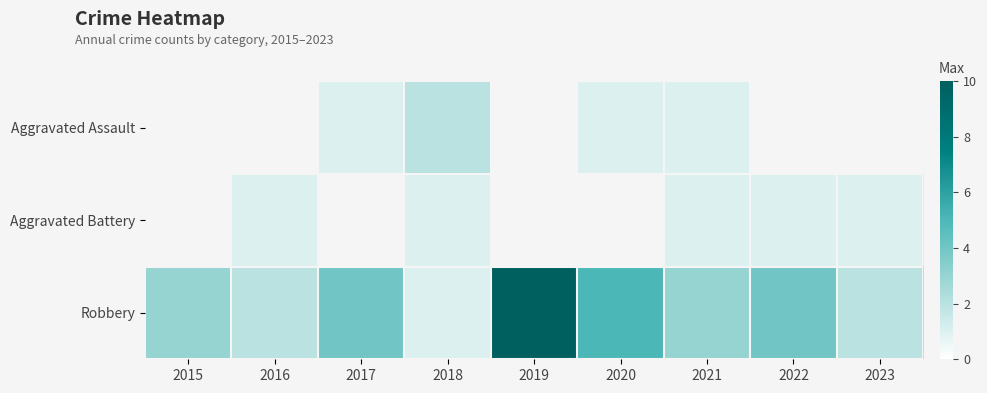

Which series has the largest total across all categories?

Robbery